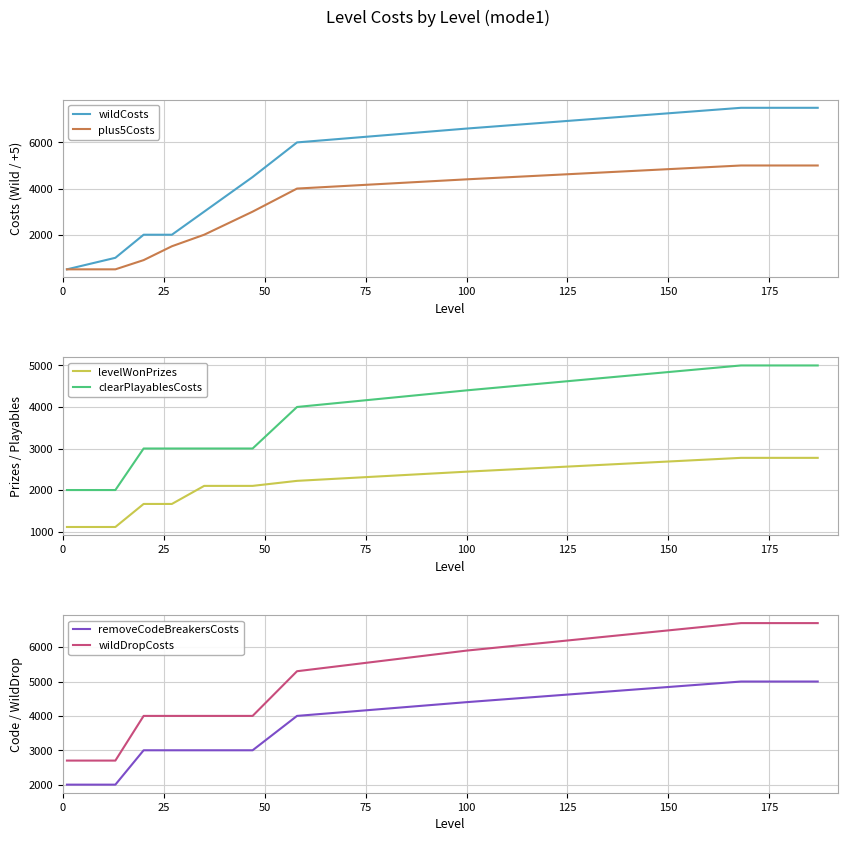

True or false: levelWonPrizes and clearPlayablesCosts intersect in this chart.

False